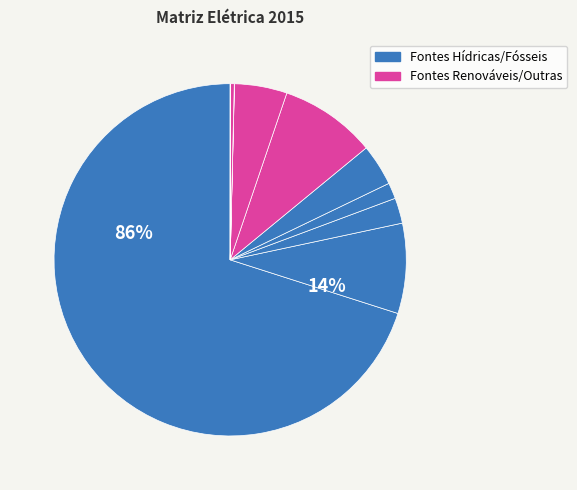

Do Hidro and Carvao together represent more than half of the pie?

Yes